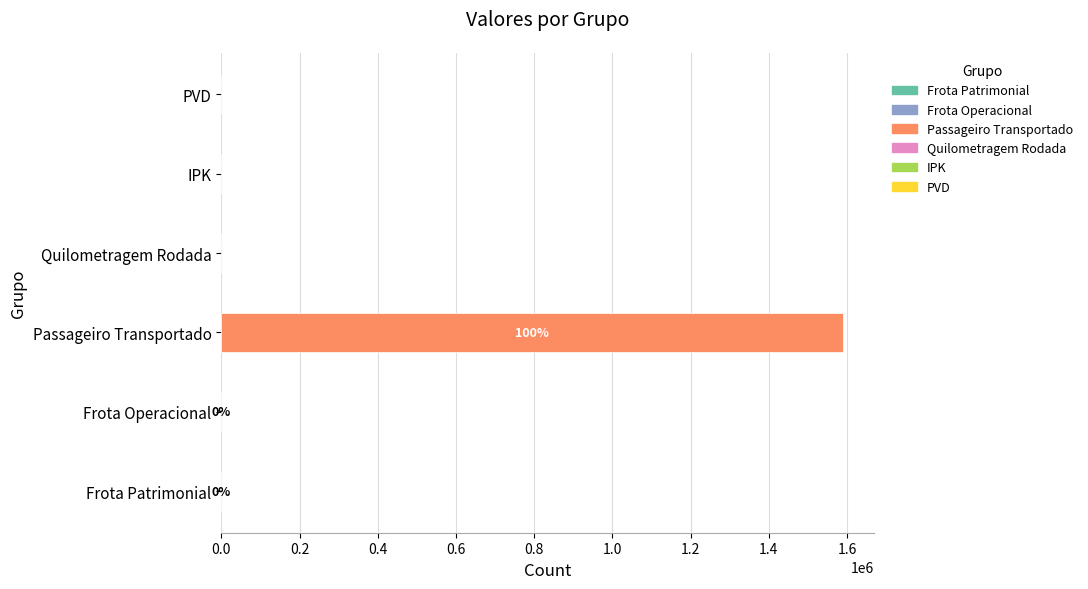

The chart shows a value of 869302 at Passageiro Transportado. True or false?

False